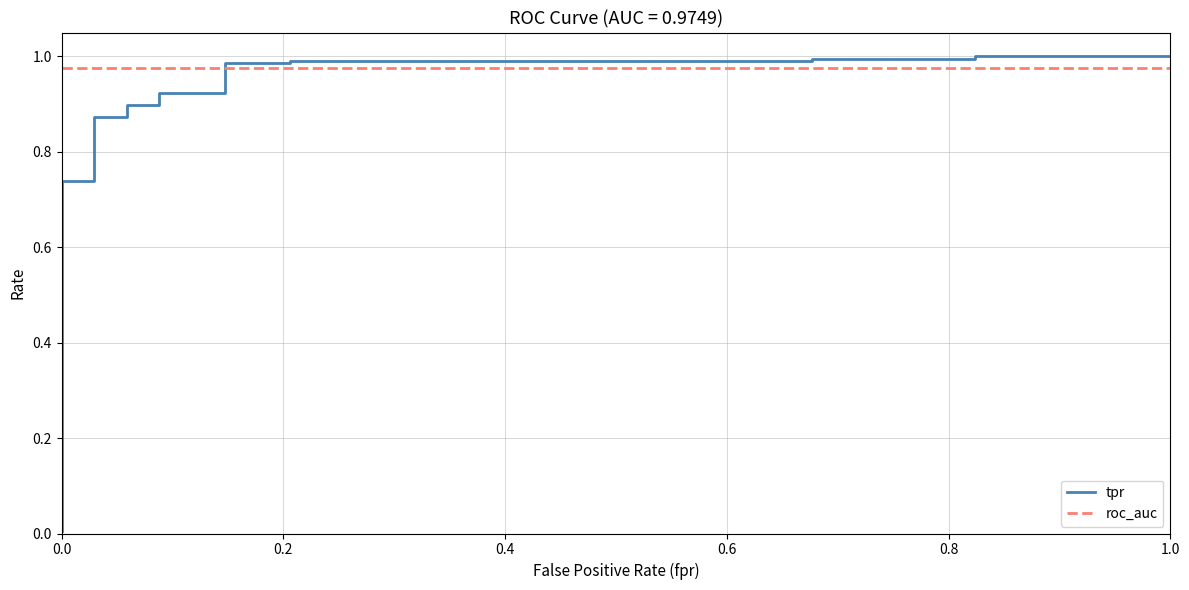

True or false: roc_auc and tpr intersect in this chart.

True